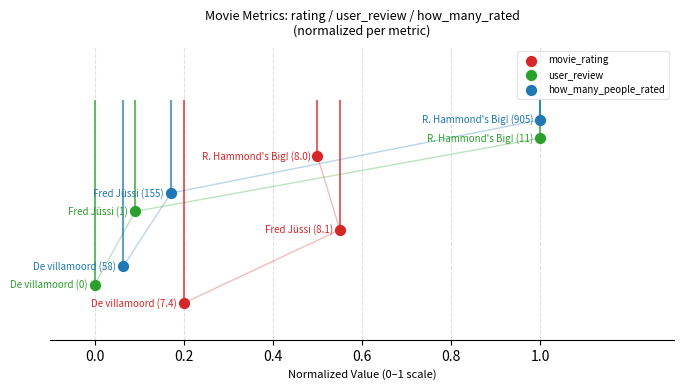

What are all the series names shown in the legend?

movie_rating, user_review, how_many_people_rated